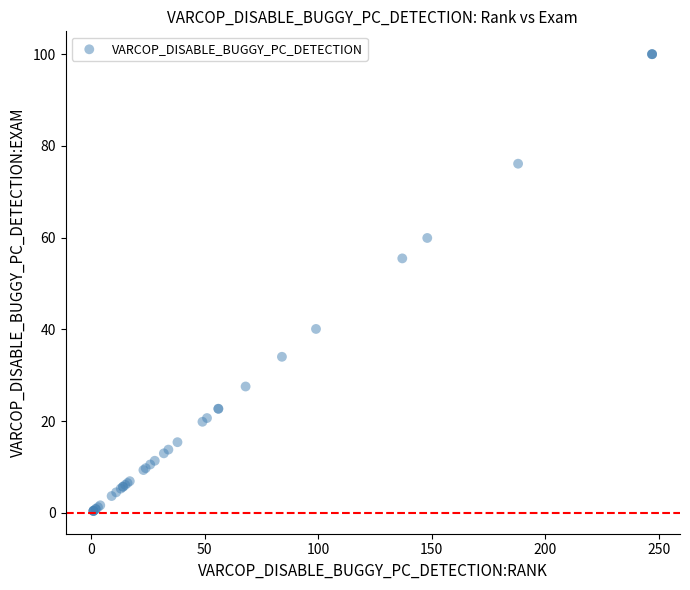

What Y value in the scatter plot is closest to 50?

55.5